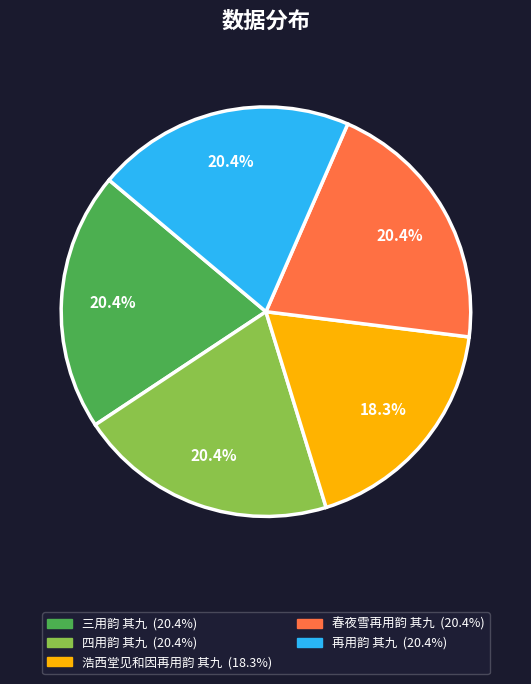

True or false: 浩西堂见和因再用韵 其九 accounts for 32% of the total.

False